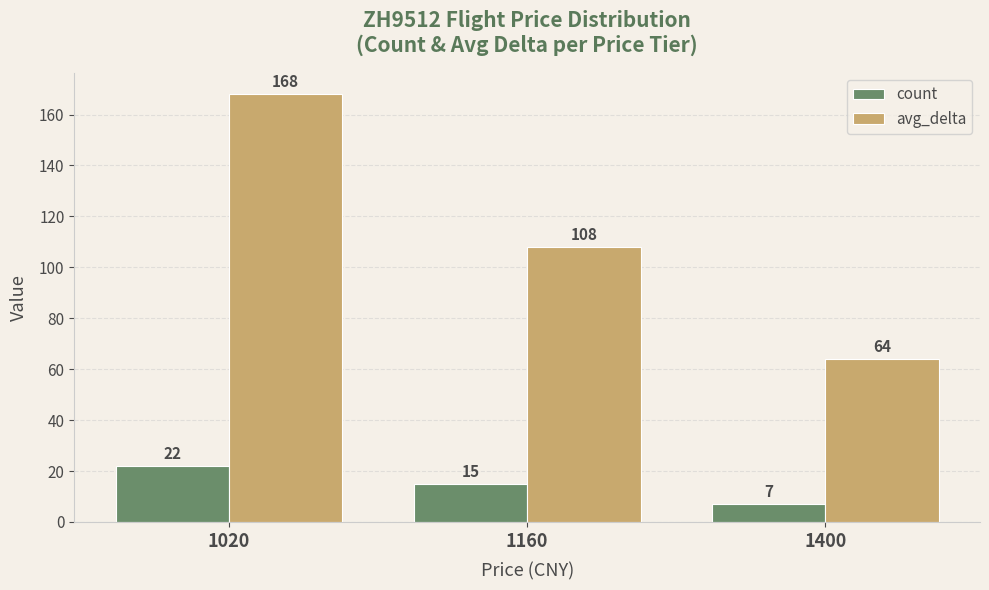

At which label does avg_delta reach its peak?

1020